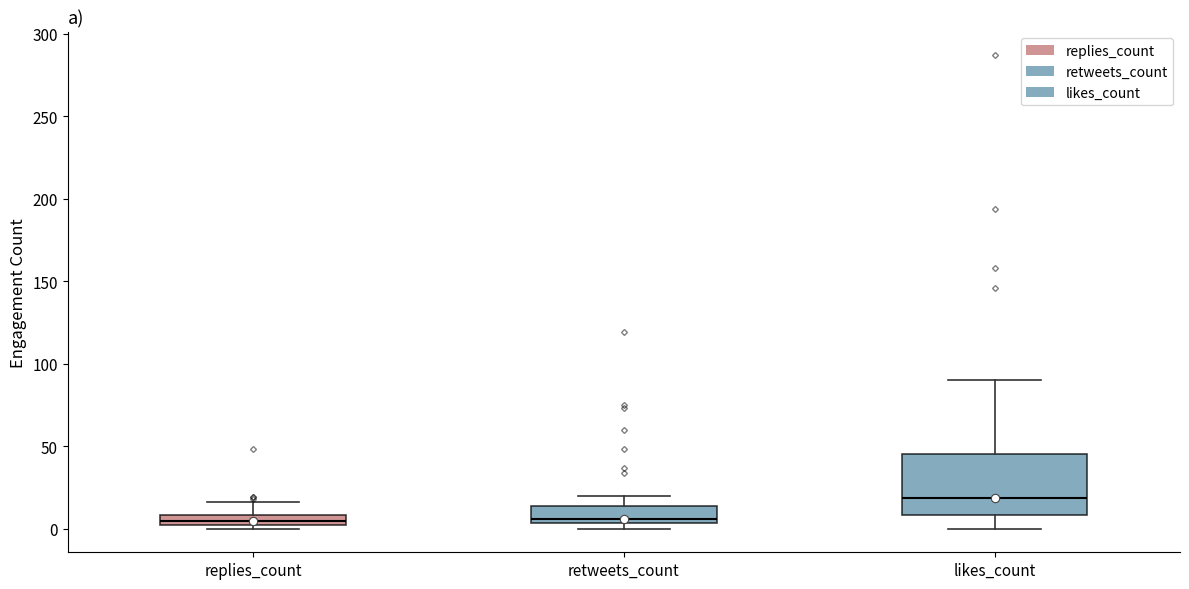

Which box is the tallest, from its lower edge to its upper edge?

likes_count